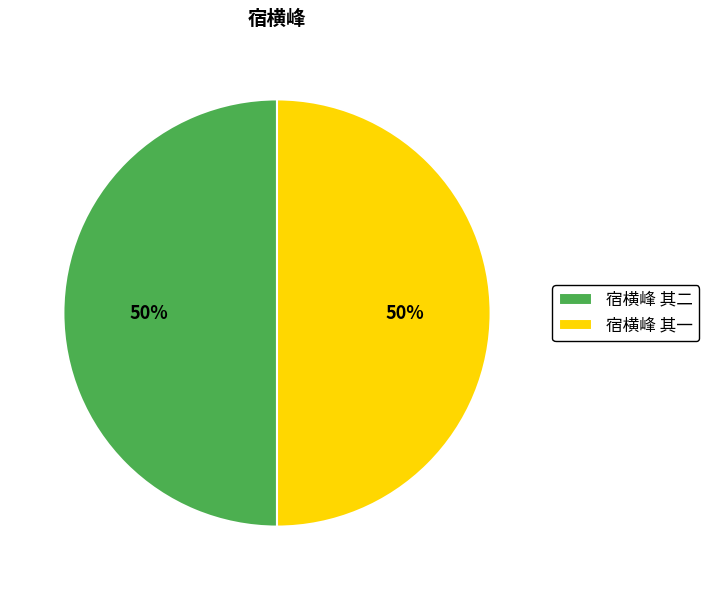

Do 宿横峰 其一 and 宿横峰 其二 together represent more than half of the pie?

Yes